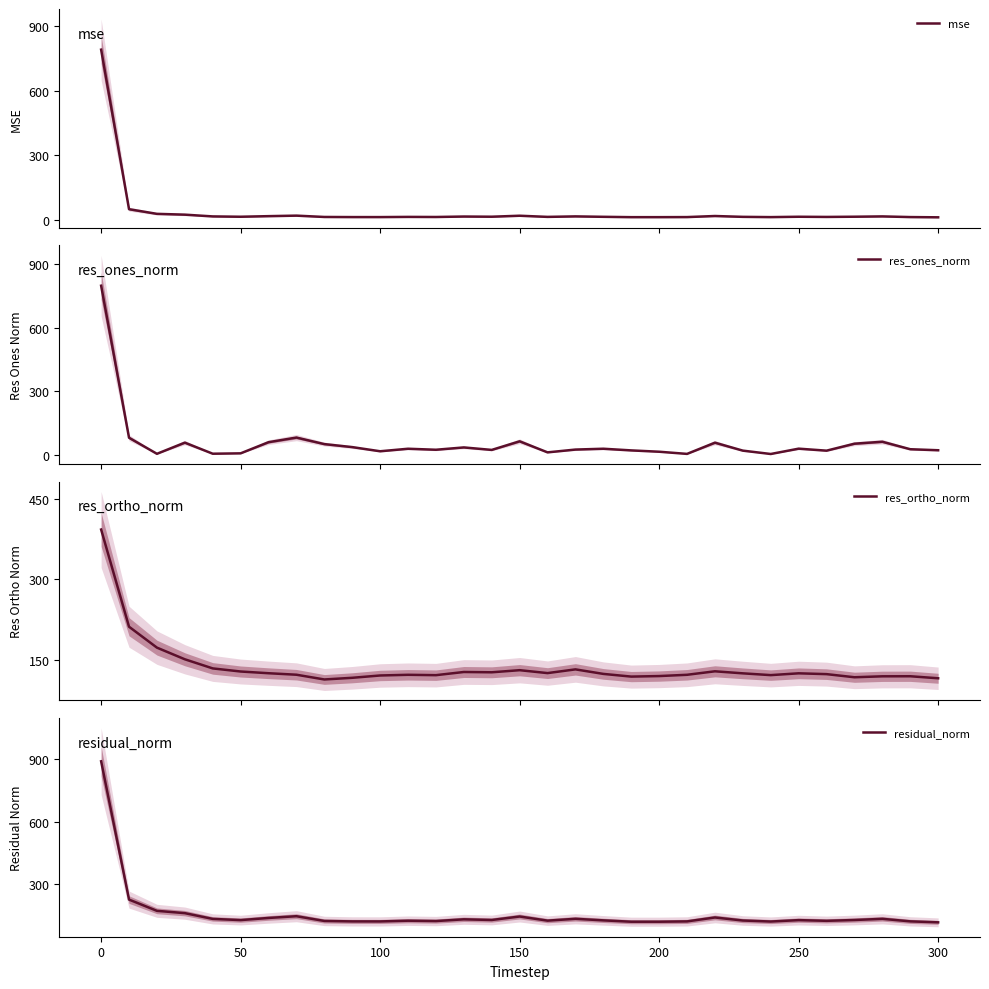

The residual_norm series shows 128.8 at 50. True or false?

True